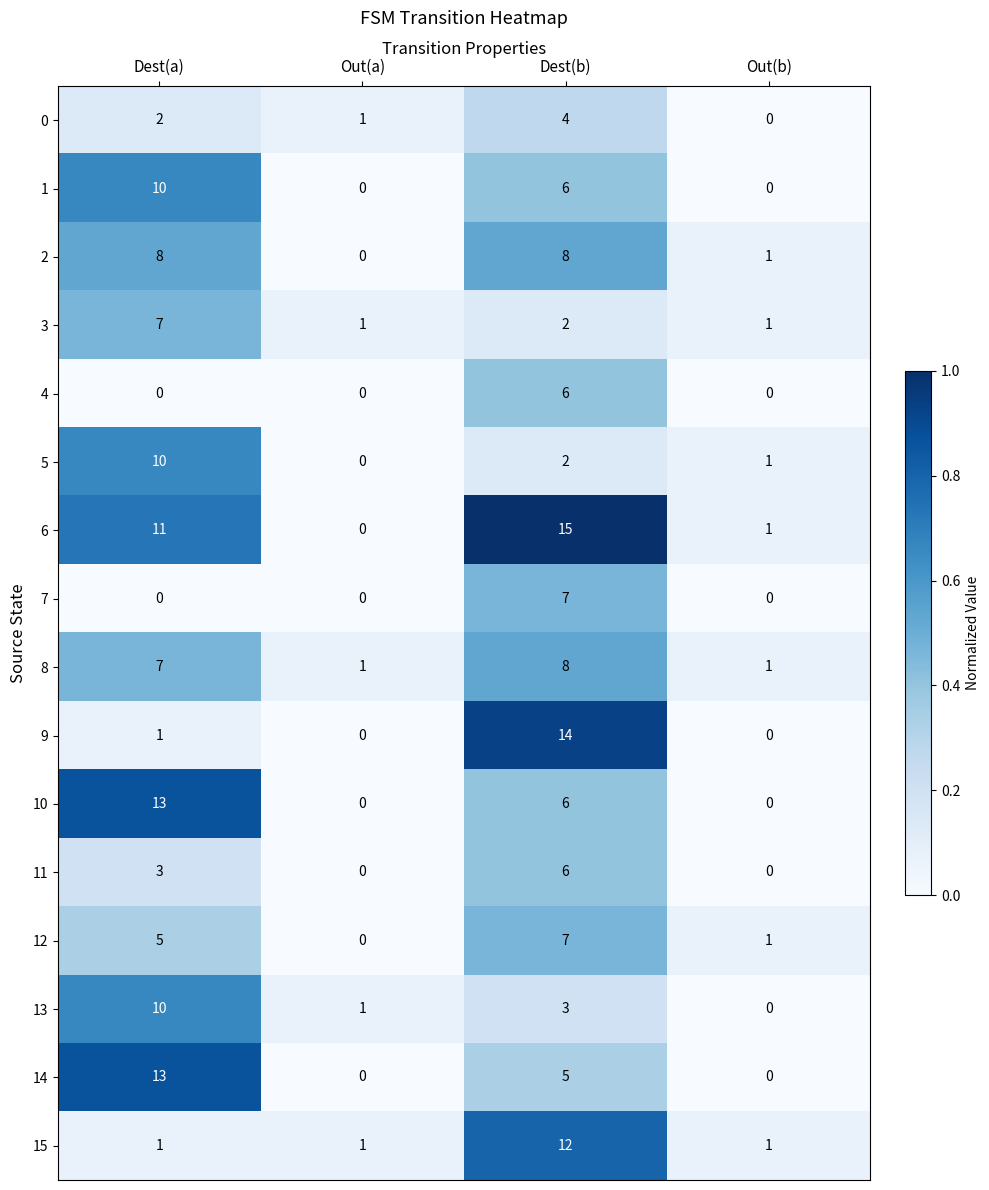

Which series has the largest range (max minus min)?

6